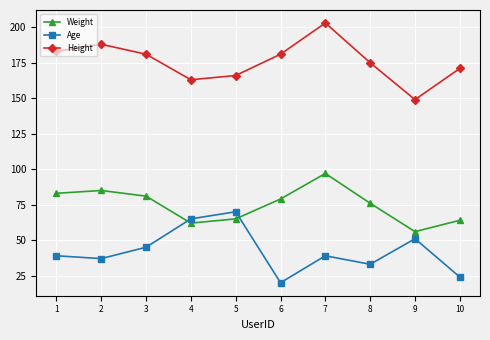

At which label does Weight first exceed 79?

1